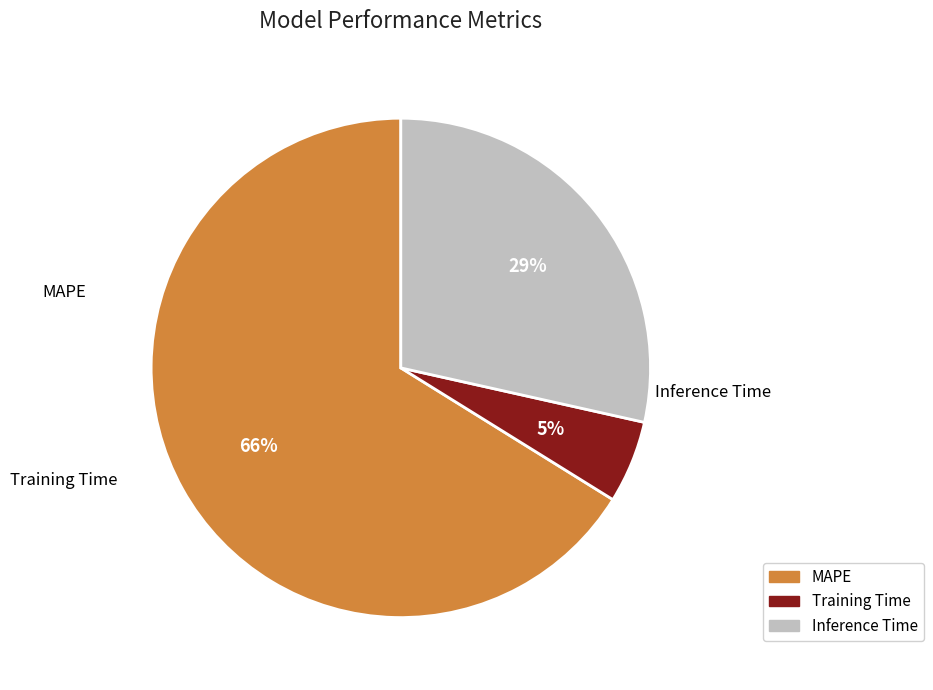

Between Training Time and MAPE, which is larger?

MAPE